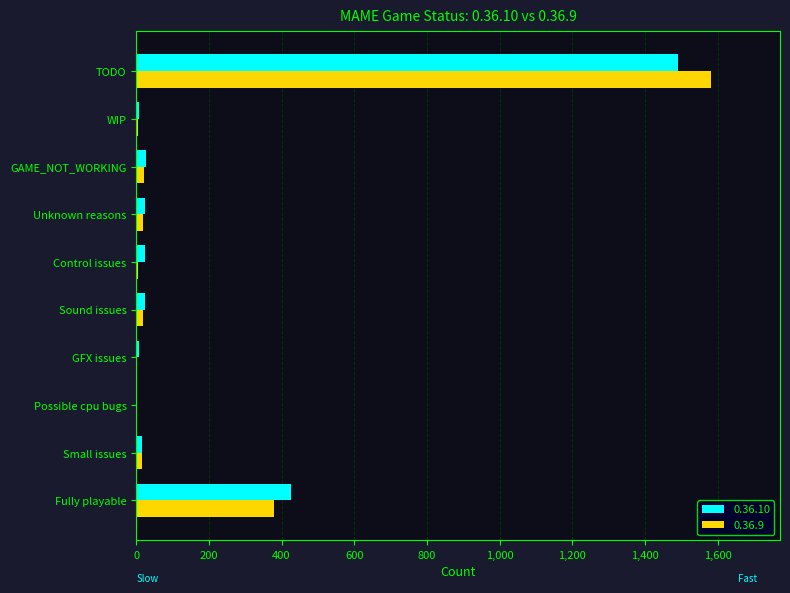

What are all the series names shown in the legend?

0.36.10, 0.36.9